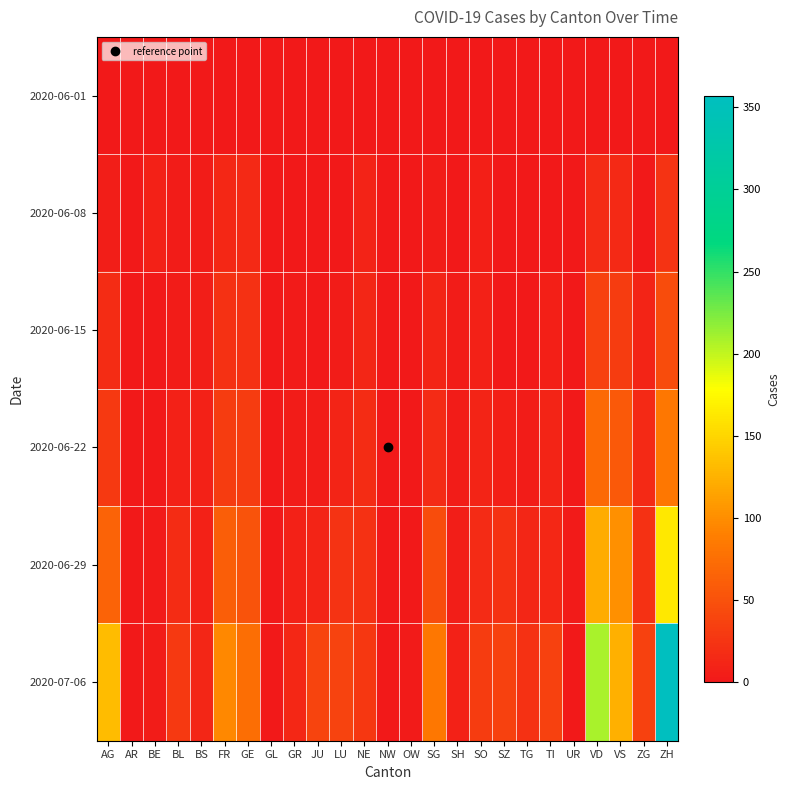

Reading left to right, what are all the values shown in this chart?

2020-06-01: AG=0	AR=0	BE=0	BL=1	BS=0	FR=0	GE=1	GL=0	GR=0	JU=0	LU=0	NE=0	NW=0	OW=0	SG=0	SH=0	SO=0	SZ=0	TG=0	TI=0	UR=0	VD=0	VS=1	ZG=0	ZH=0
2020-06-08: AG=5	AR=0	BE=8	BL=3	BS=4	FR=13	GE=14	GL=0	GR=1	JU=0	LU=1	NE=9	NW=0	OW=0	SG=4	SH=1	SO=6	SZ=0	TG=1	TI=1	UR=0	VD=16	VS=14	ZG=1	ZH=23
2020-06-15: AG=17	AR=0	BE=0	BL=4	BS=5	FR=22	GE=22	GL=0	GR=2	JU=1	LU=3	NE=12	NW=0	OW=0	SG=11	SH=3	SO=8	SZ=1	TG=1	TI=6	UR=0	VD=35	VS=32	ZG=11	ZH=45
2020-06-22: AG=28	AR=0	BE=0	BL=7	BS=7	FR=32	GE=32	GL=0	GR=3	JU=3	LU=10	NE=18	NW=0	OW=0	SG=16	SH=3	SO=11	SZ=6	TG=3	TI=11	UR=0	VD=71	VS=56	ZG=14	ZH=83
2020-06-29: AG=65	AR=0	BE=2	BL=17	BS=7	FR=61	GE=51	GL=1	GR=8	JU=11	LU=23	NE=21	NW=0	OW=1	SG=46	SH=5	SO=16	SZ=21	TG=12	TI=13	UR=2	VD=121	VS=101	ZG=21	ZH=162
2020-07-06: AG=132	AR=0	BE=4	BL=29	BS=12	FR=95	GE=75	GL=1	GR=13	JU=39	LU=37	NE=27	NW=0	OW=2	SG=83	SH=7	SO=32	SZ=35	TG=21	TI=36	UR=0	VD=208	VS=123	ZG=36	ZH=357